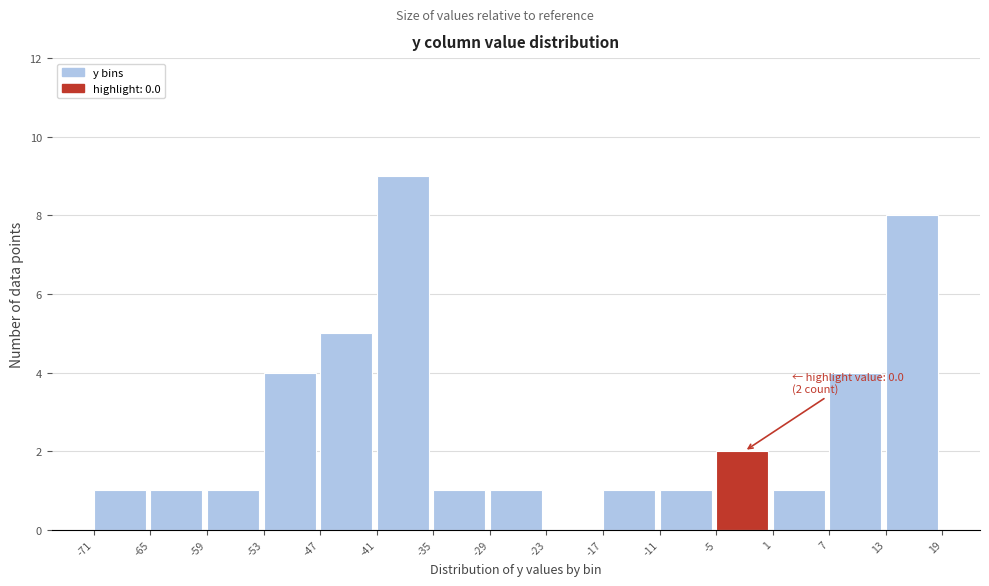

Which range on the x-axis has the tallest bar?

-41 to -35